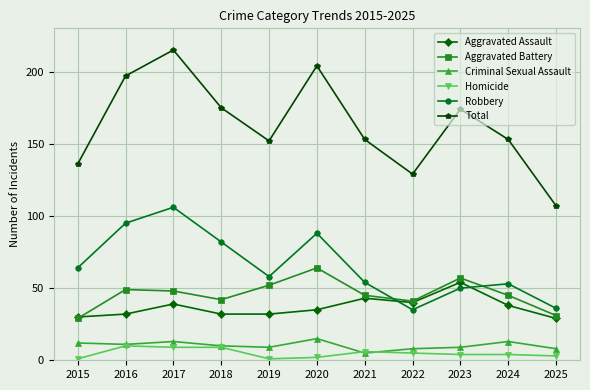

What is the minimum value shown in the chart?

1